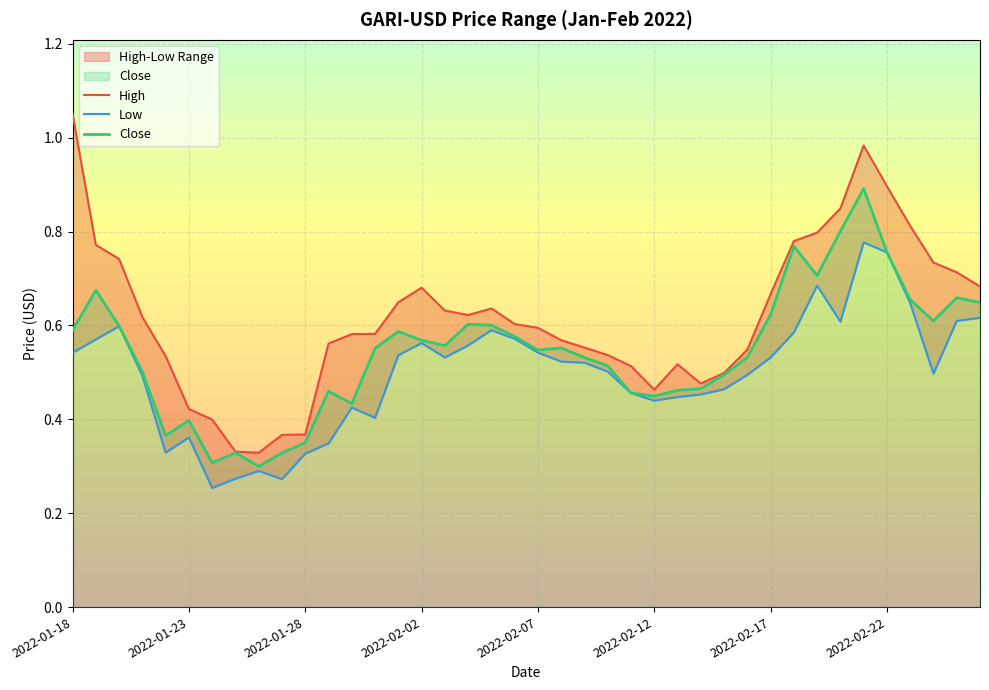

The value of Close at 22 is 0.5. True or false?

True